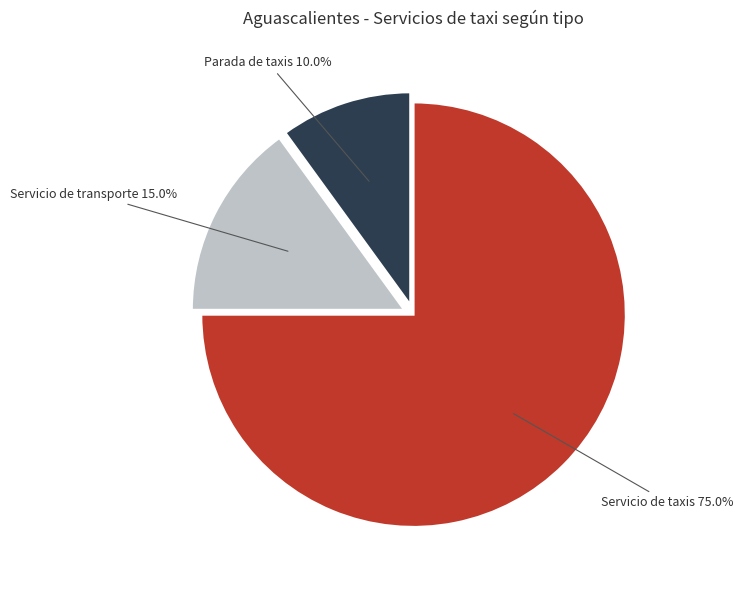

What is the largest slice in the pie chart?

Servicio de taxis